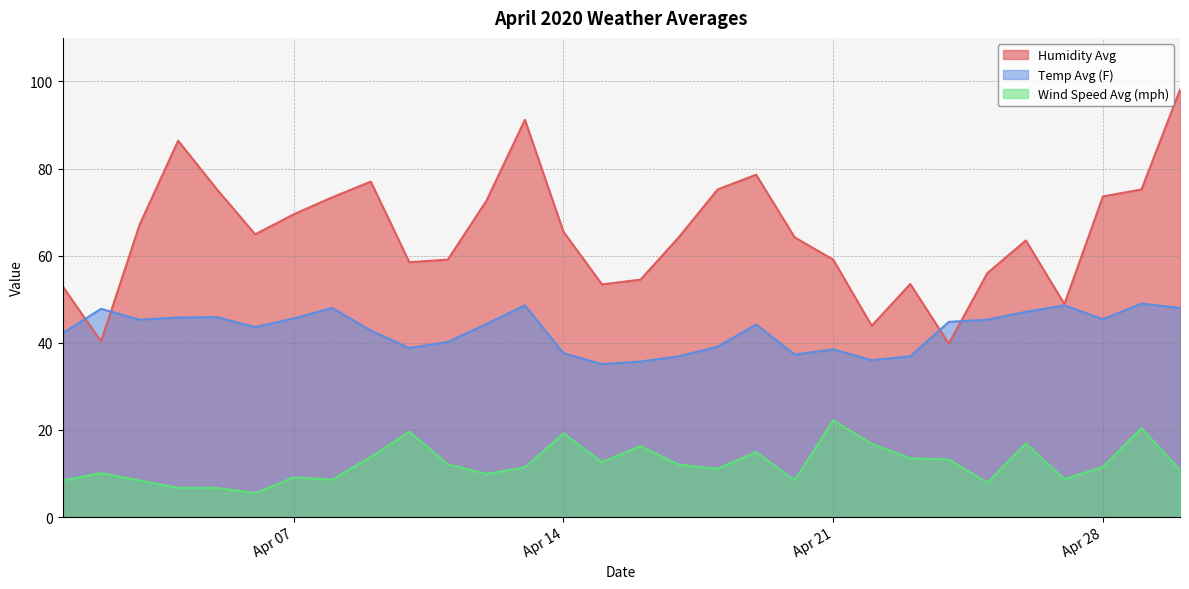

What is the approximate value of Wind Speed Avg (mph) at Apr 14?

19.2